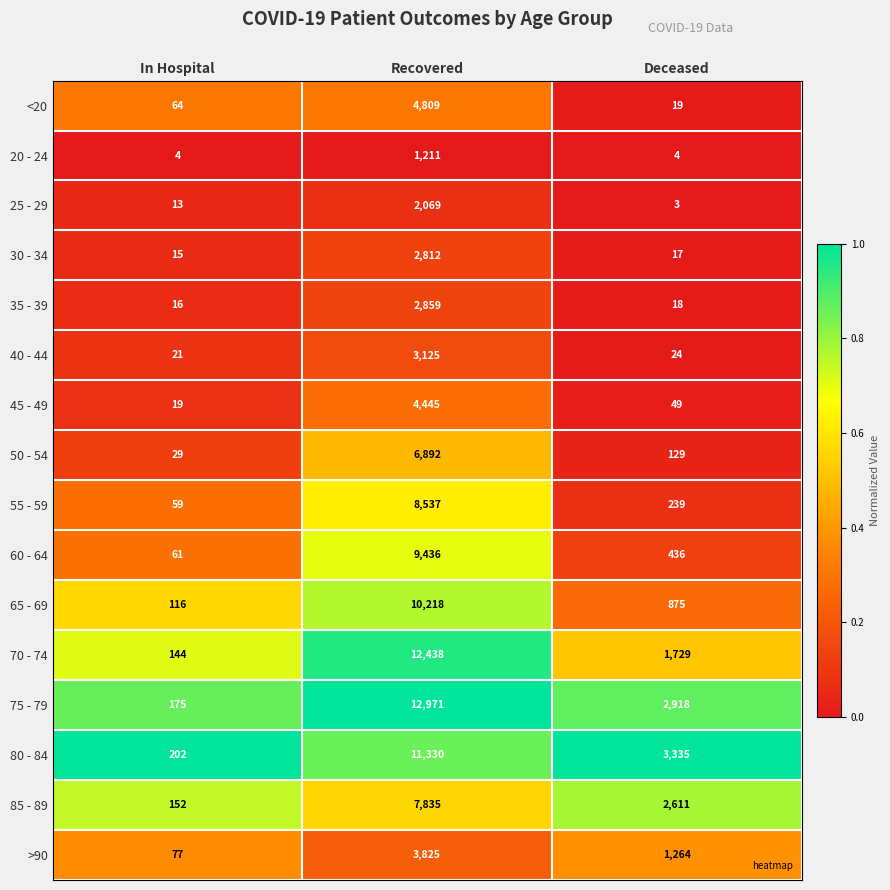

How many categories are shown in the chart?

3